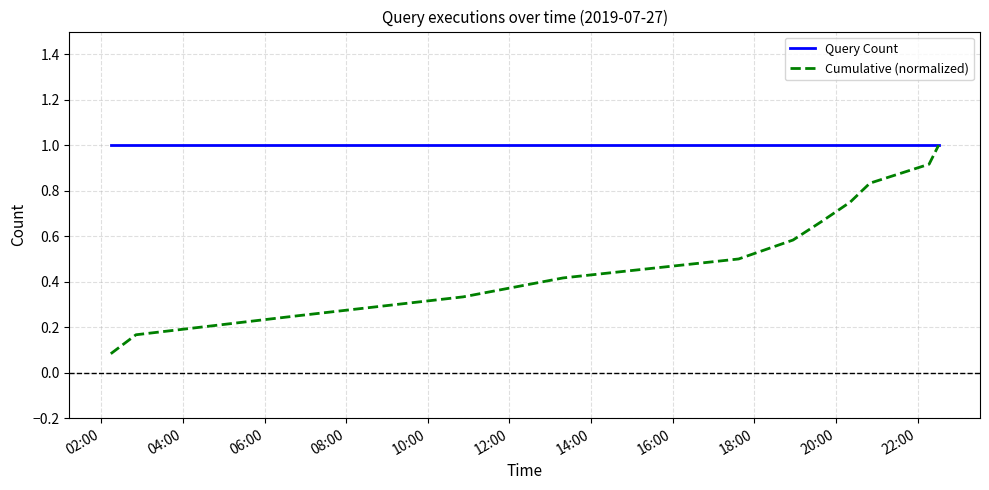

What is the maximum value for Query Count?

1.0